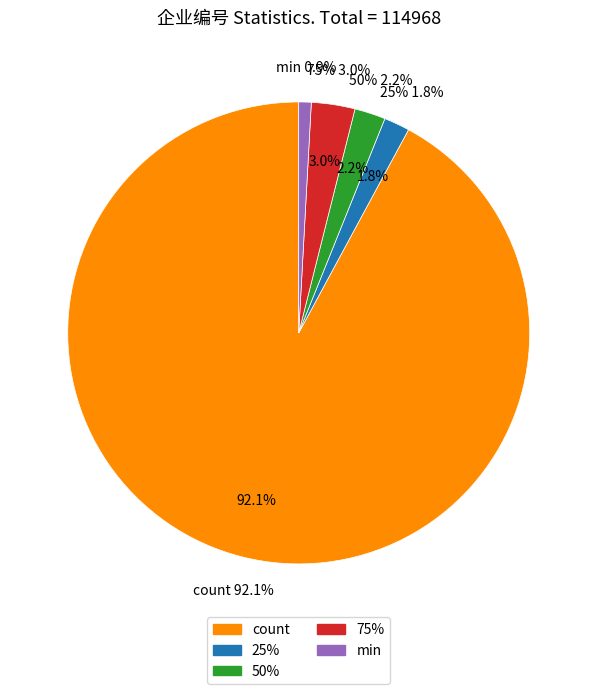

True or false: count accounts for 98% of the total.

False